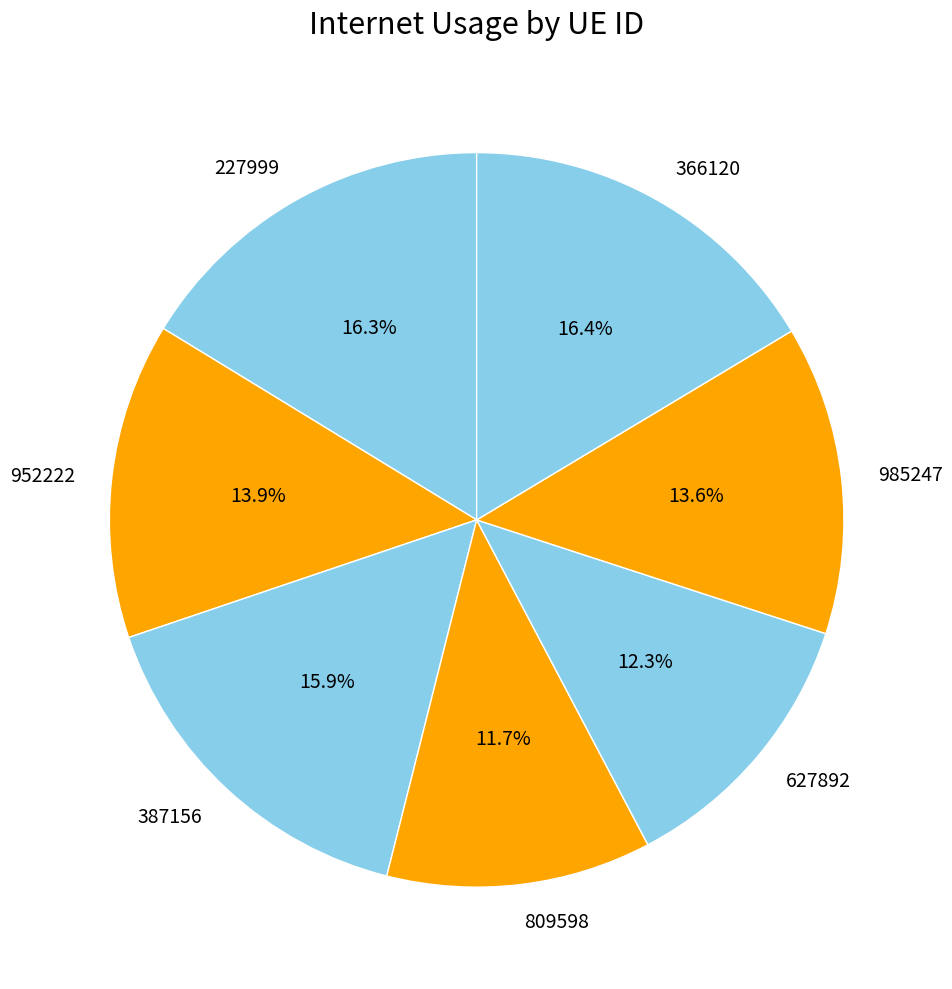

What is the total percentage of 366120 and 627892?

28.7%